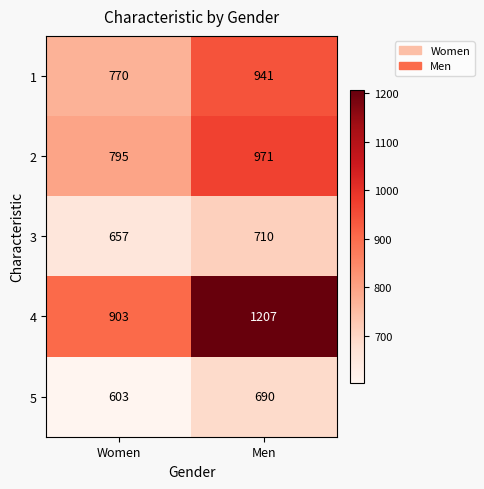

Which series has the widest spread of values?

4